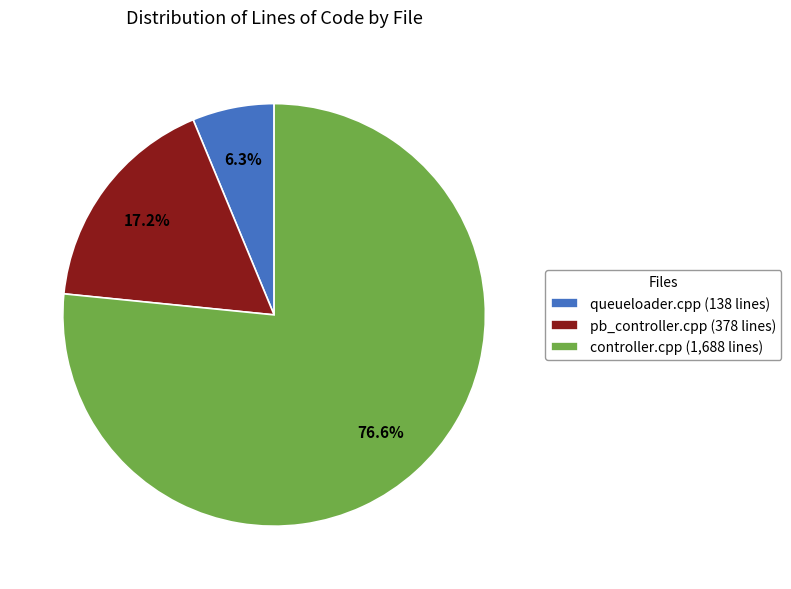

Do queueloader.cpp (138 lines) and controller.cpp (1,688 lines) together represent more than half of the pie?

Yes